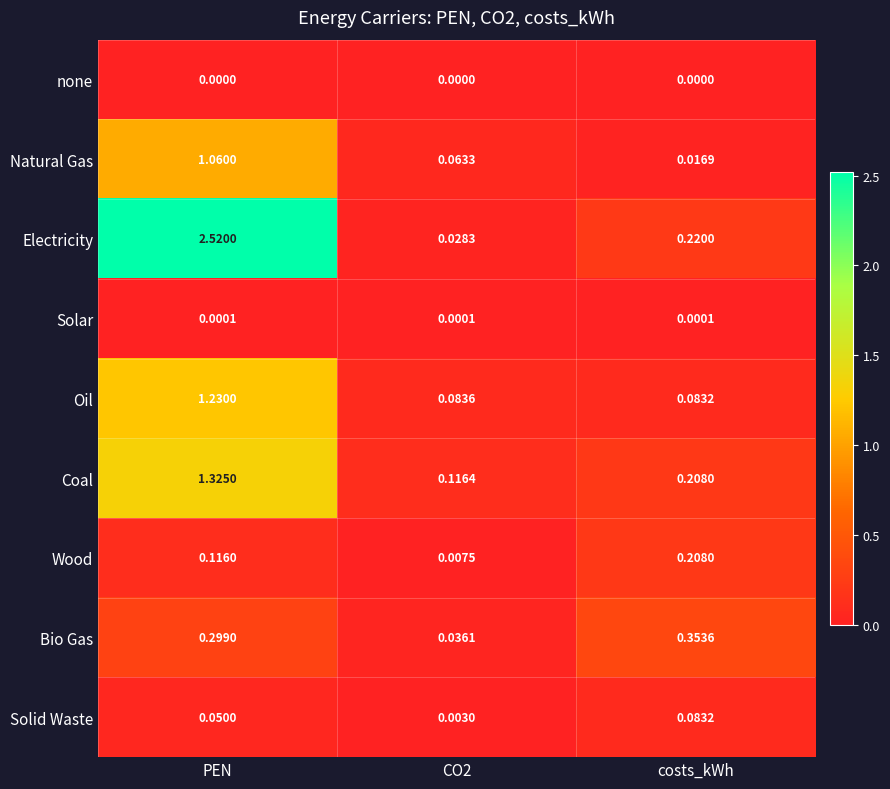

At which label is Electricity closest to 1?

costs_kWh